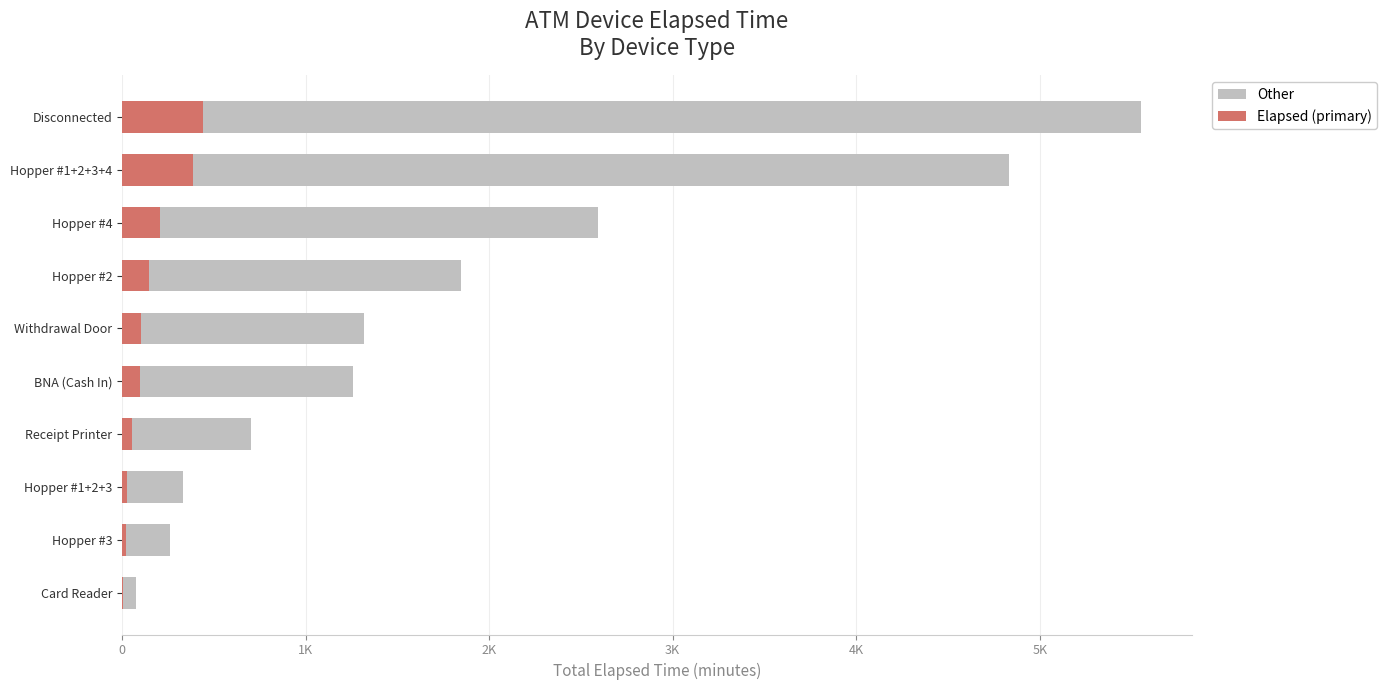

At how many categories does at least one series exceed 3805?

2